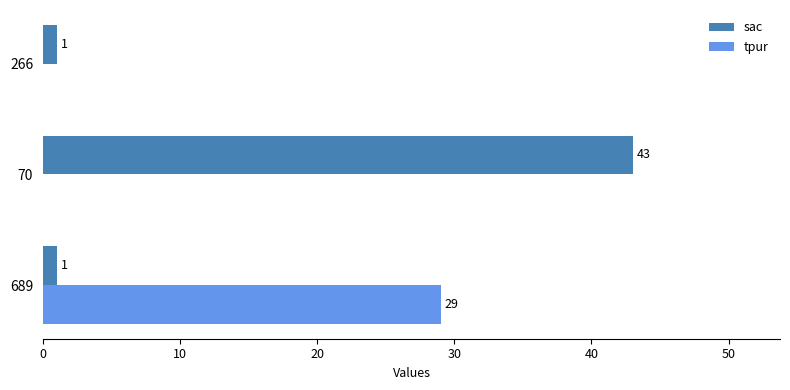

What is the sum of the sac values at 689 and 70?

44